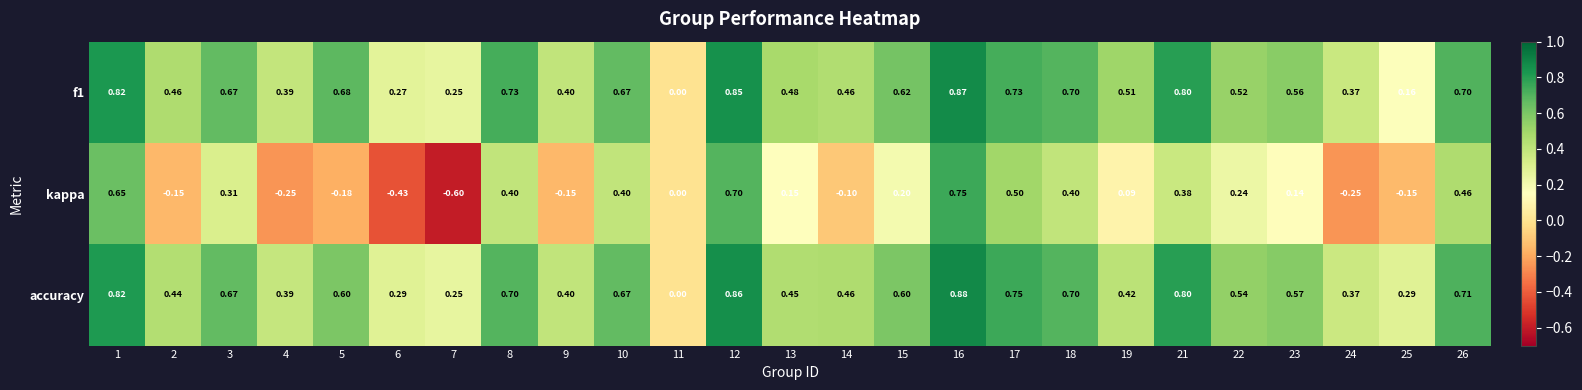

Is the value of accuracy at 9 greater than the value of kappa at 2?

Yes